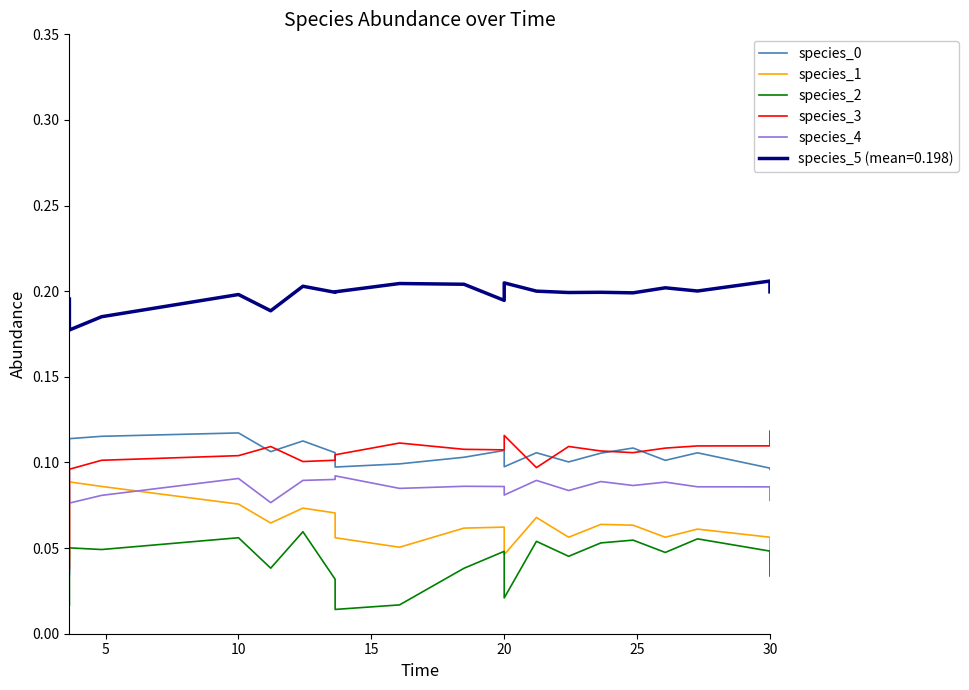

In species_2, how many points are lower than both neighbors (excluding endpoints)?

6